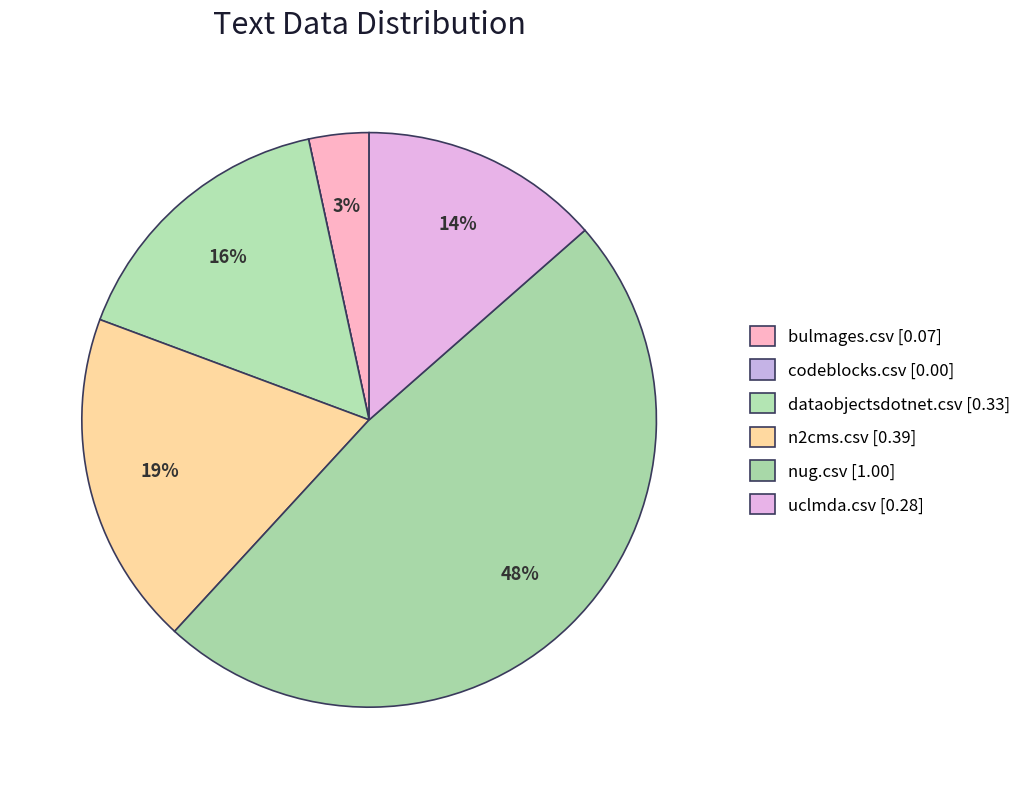

What percentage do nug.csv and codeblocks.csv together represent?

48.3%